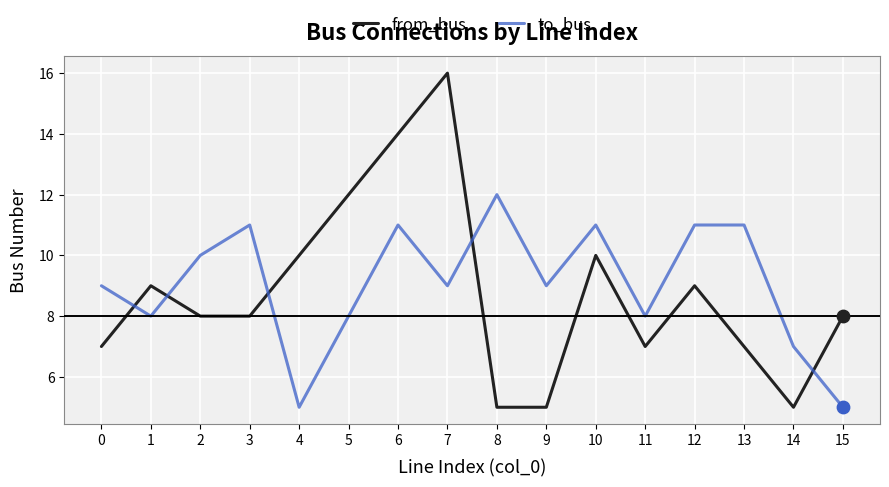

Which series changed the most between 1 and 9?

from_bus